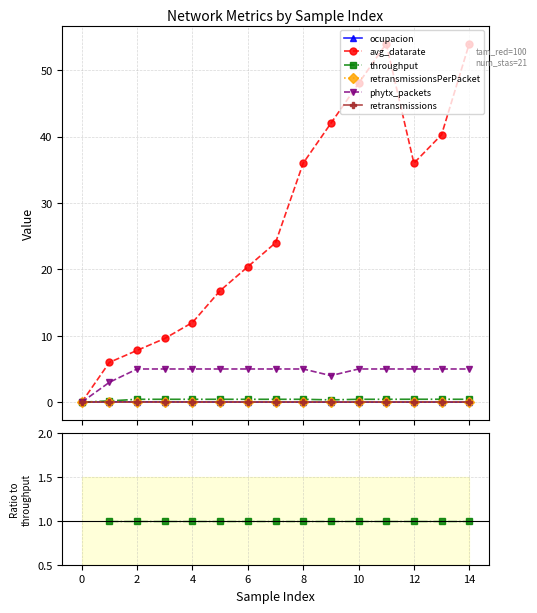

Is it true that retransmissionsPerPacket equals 0.0 at 13?

True